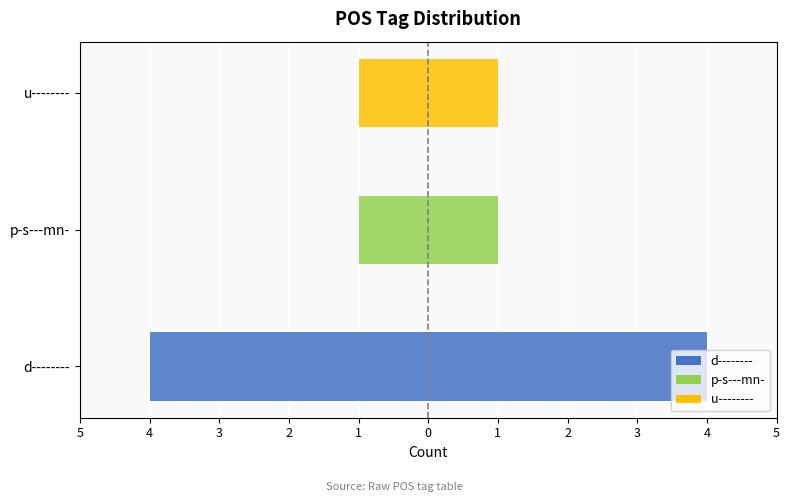

Count the number of data series in this chart.

2